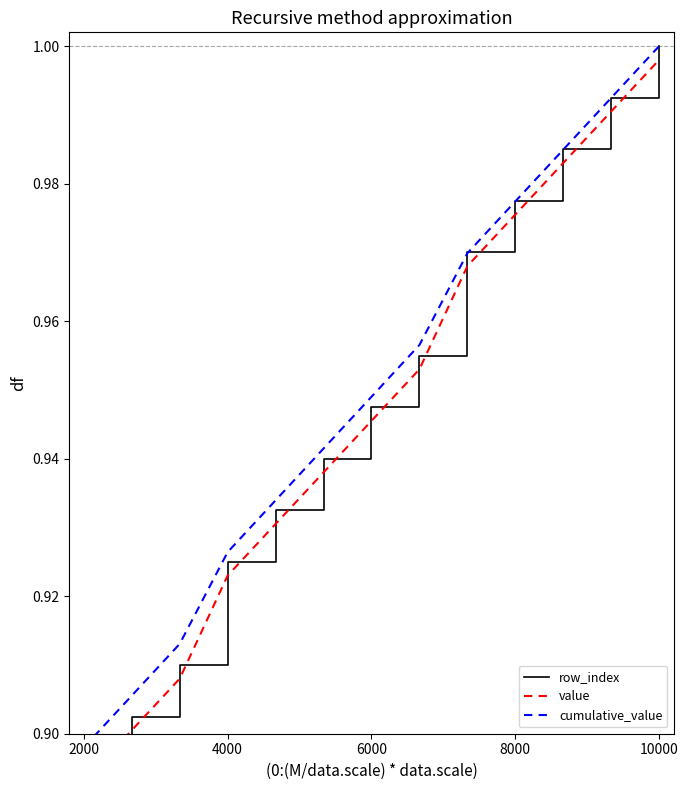

At which label is cumulative_value closest to 0?

2000